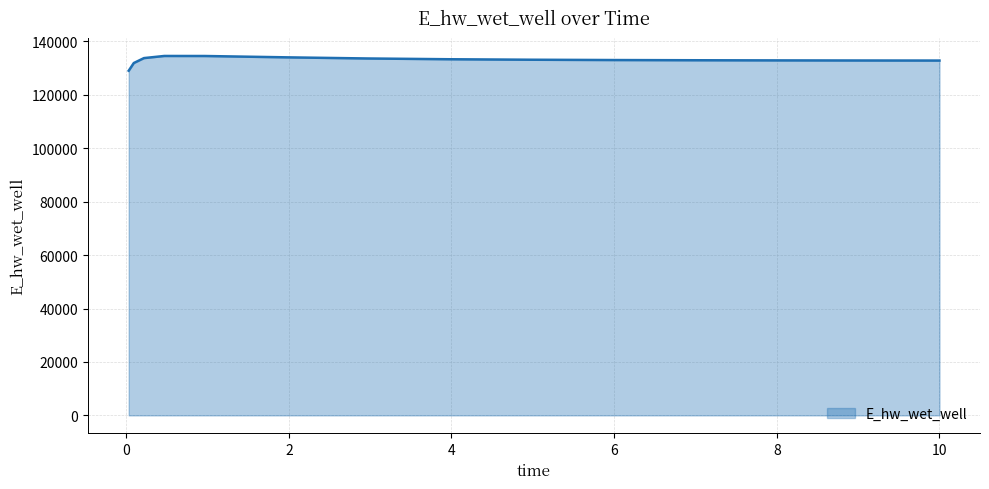

What is the difference between the maximum and minimum values?

5523.4